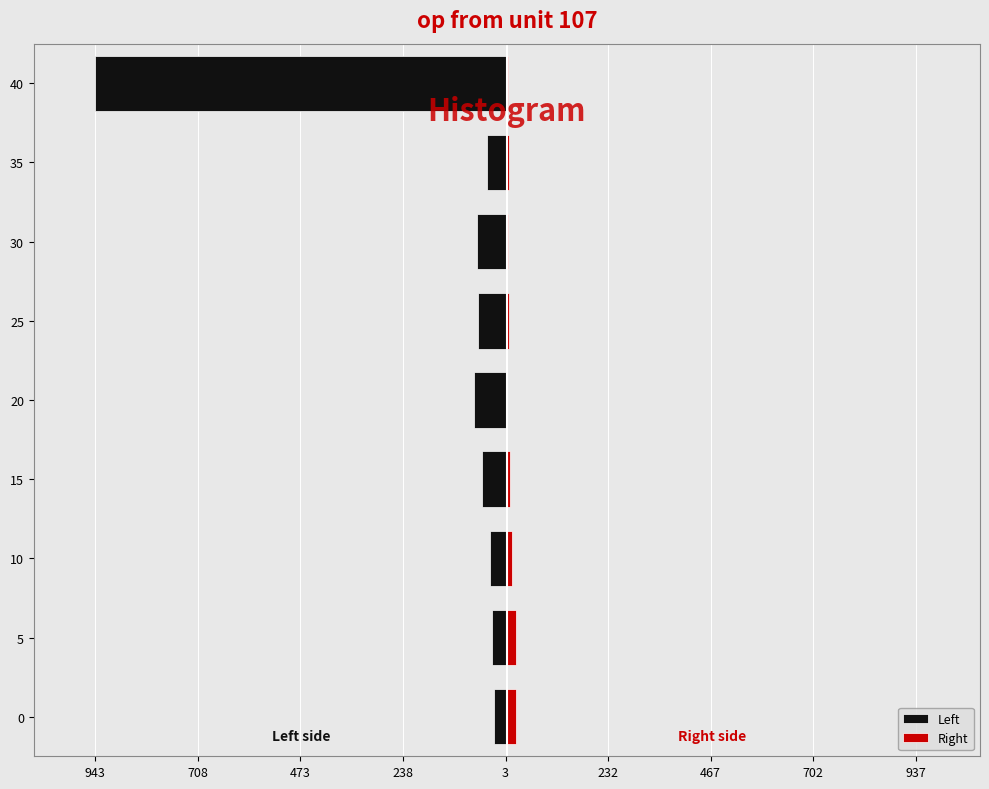

Is it true that Right equals 7 at 25?

False